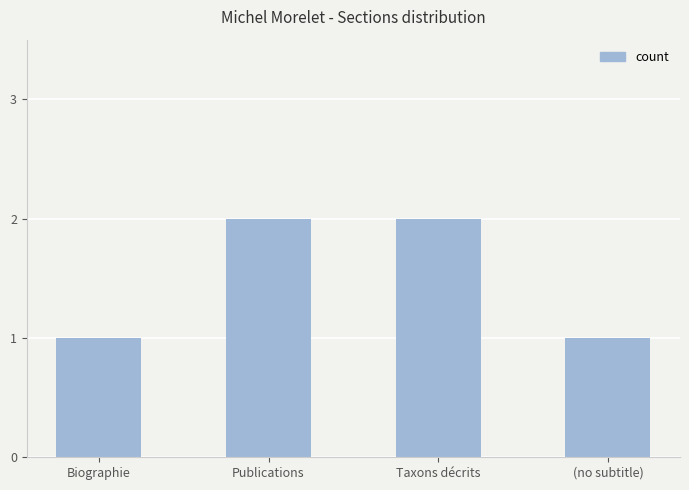

Are the bars grouped side by side (vs. stacked)?

No